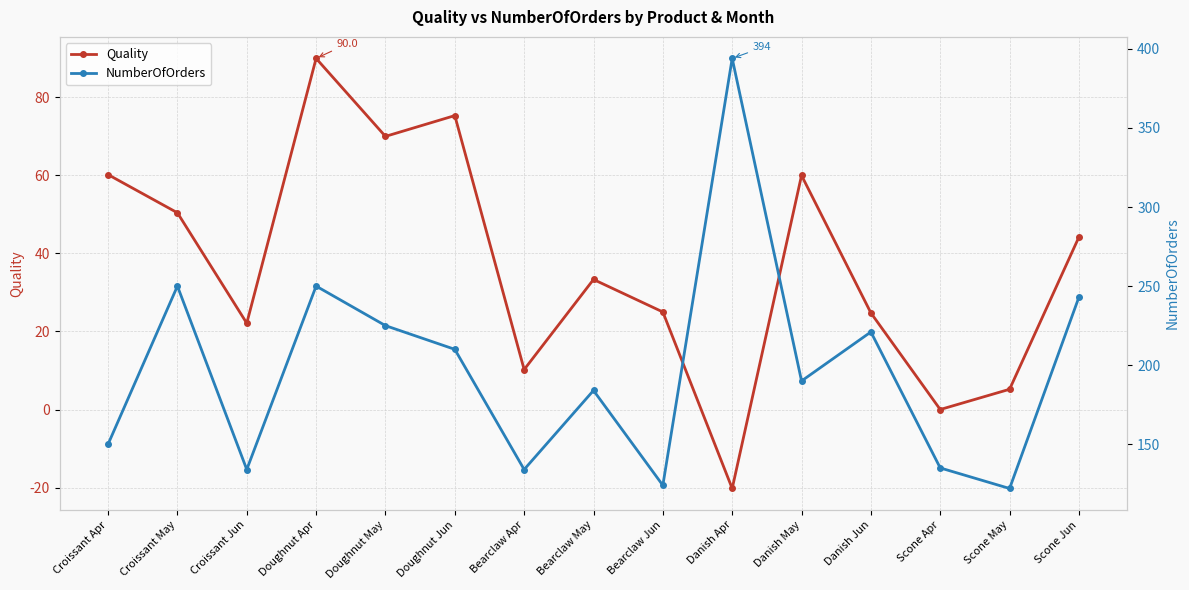

Between Danish May and Danish Jun, which series saw the biggest shift?

Quality